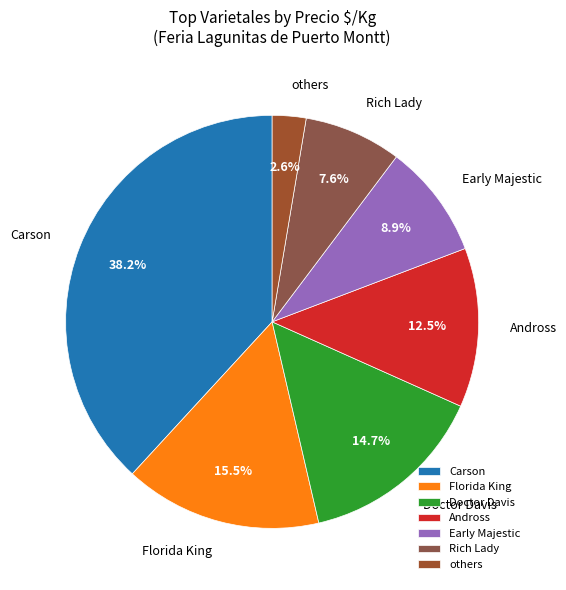

Combined, do Andross and others account for over 50%?

No